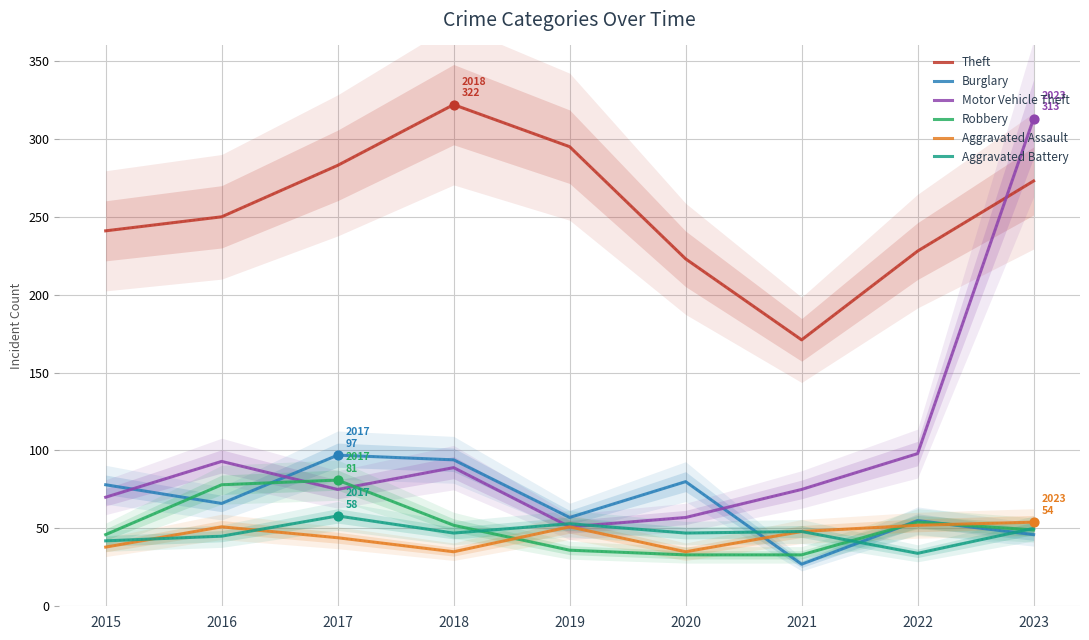

Is the value of Aggravated Assault at 2021 greater than the value of Robbery at 2016?

No